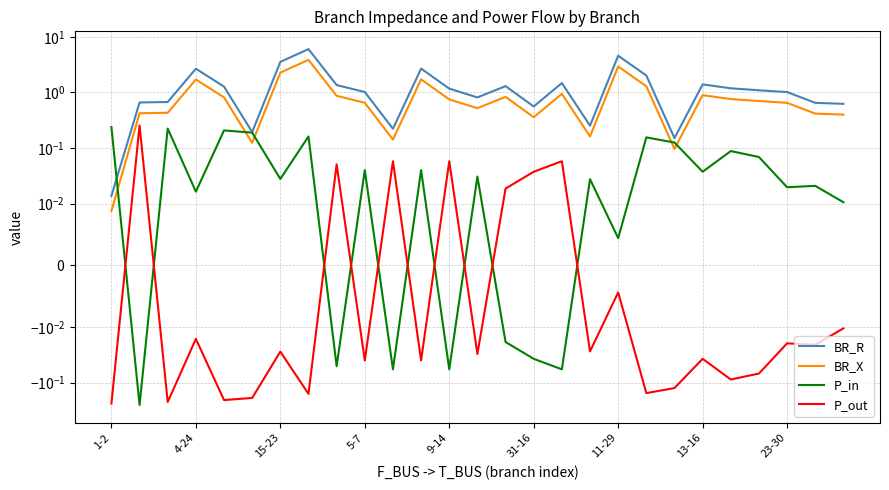

Is it true that P_in equals 0.0 at 11?

False